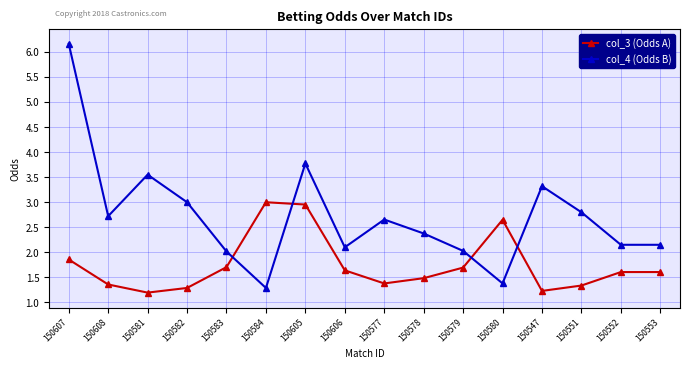

At 150580, list the series in order from smallest to largest.

col_4 (Odds B), col_3 (Odds A)